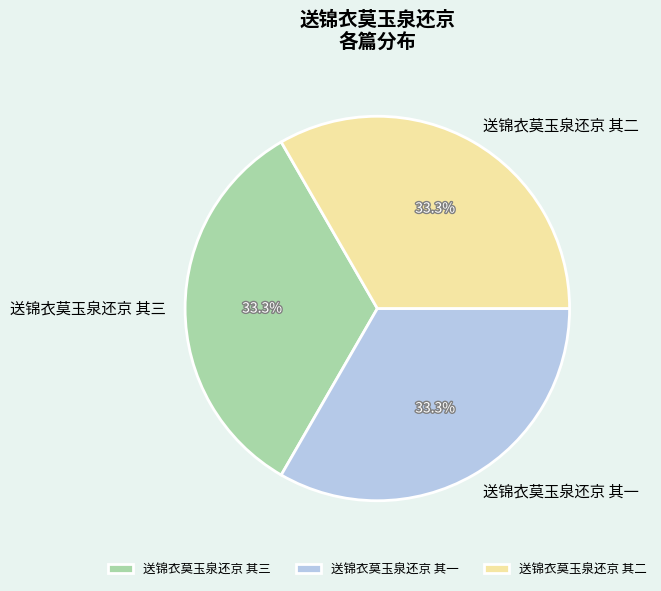

Does 送锦衣莫玉泉还京 其一 represent more than half of the total?

No